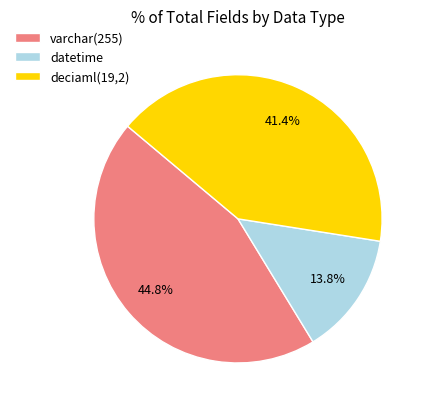

What percentage do varchar(255) and deciaml(19,2) together represent?

86.2%